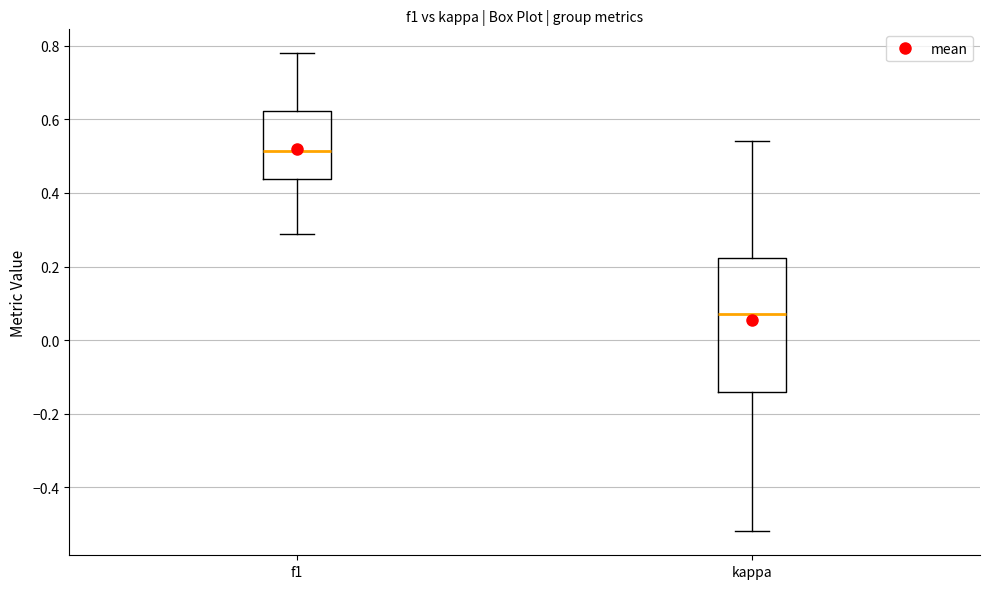

Comparing the boxes themselves (not the whiskers), which one is the tallest?

kappa